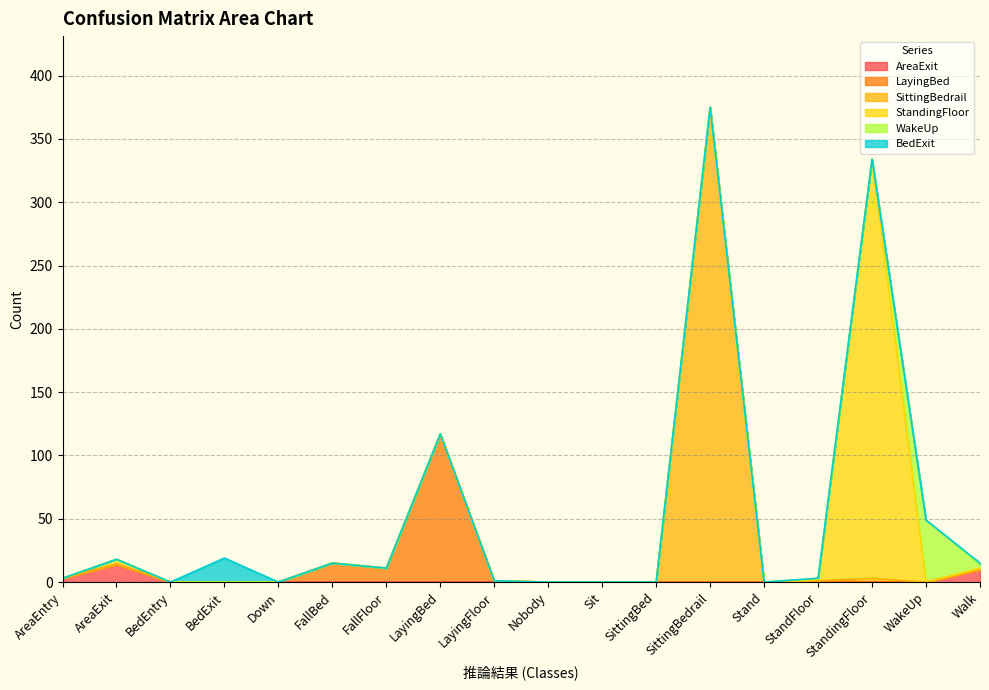

Is it true that BedExit equals 8 at SittingBedrail?

False